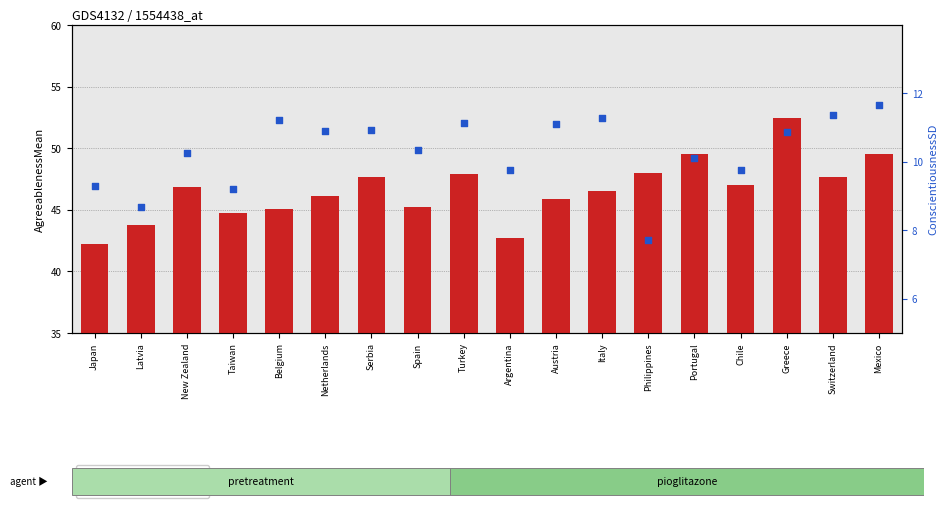

At which category is the sum across all series the highest?

Greece